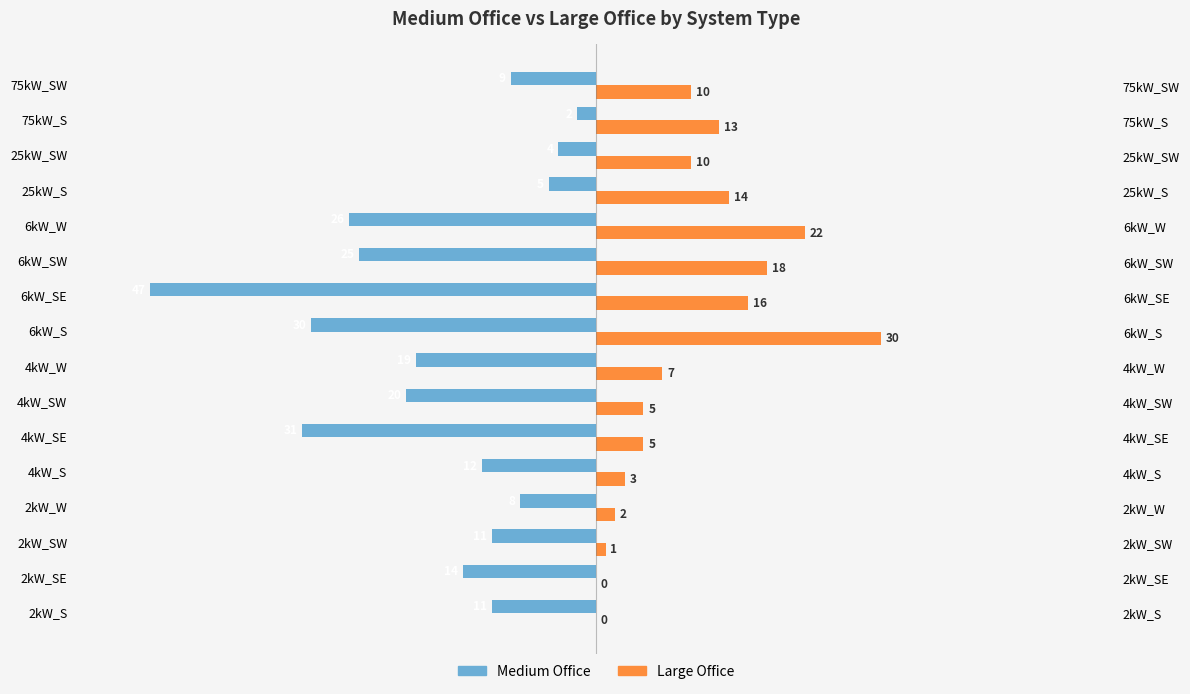

How many bars are there in total?

32